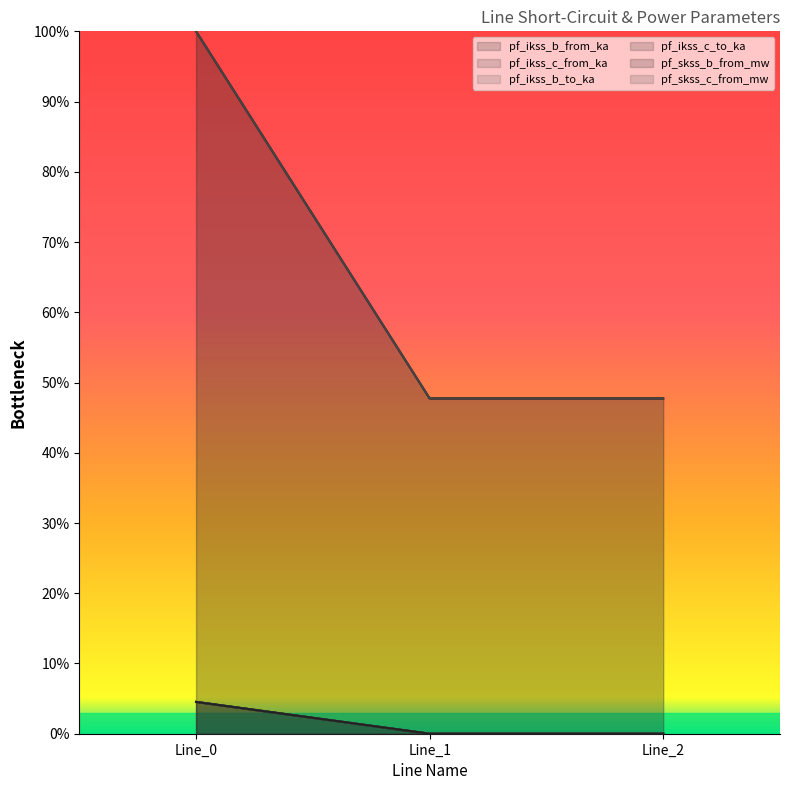

At which category does the chart reach its minimum across all series?

Line_1